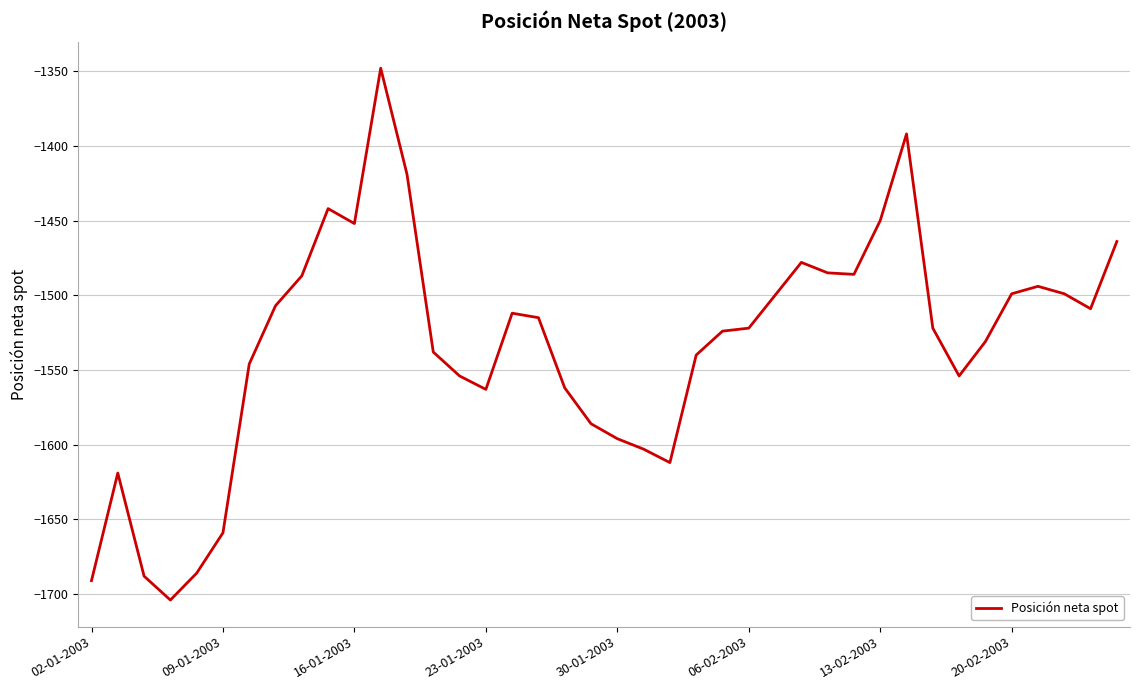

How many categories are shown in the chart?

40